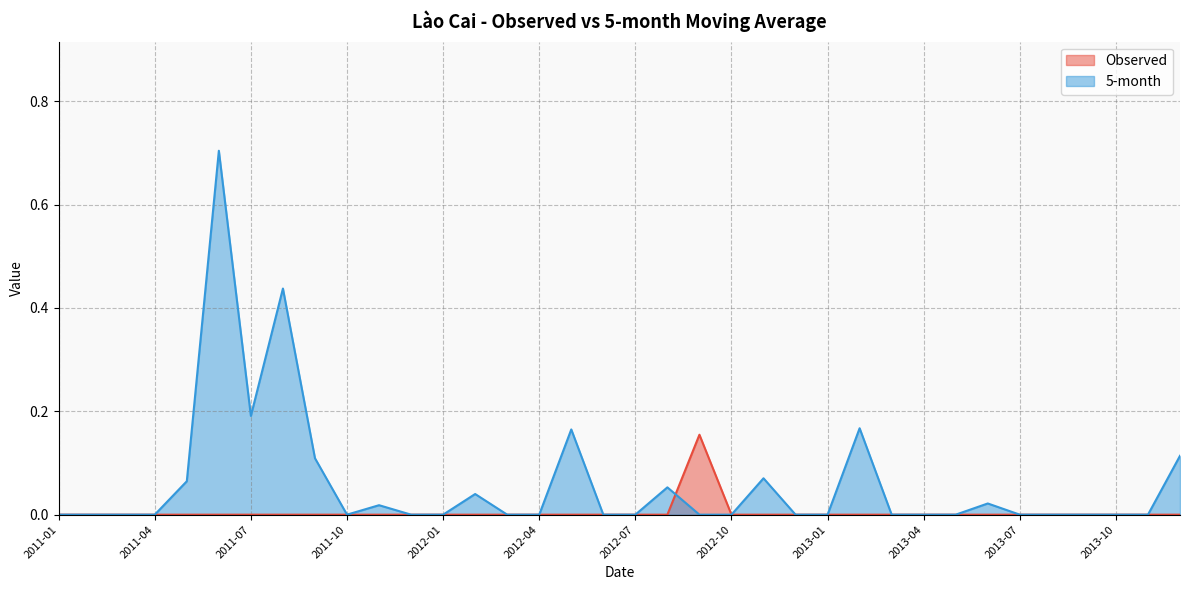

List the series in order of their overall mean, highest first.

5-month, Observed